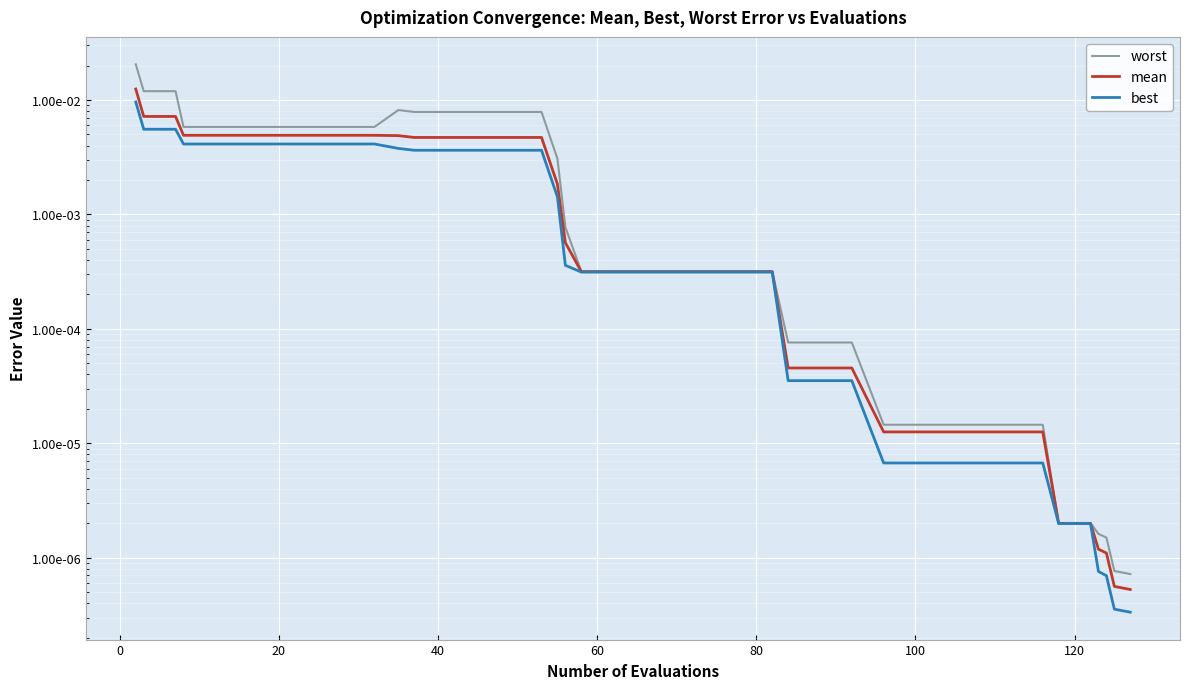

List the series in order of their peak value, lowest first.

best, mean, worst